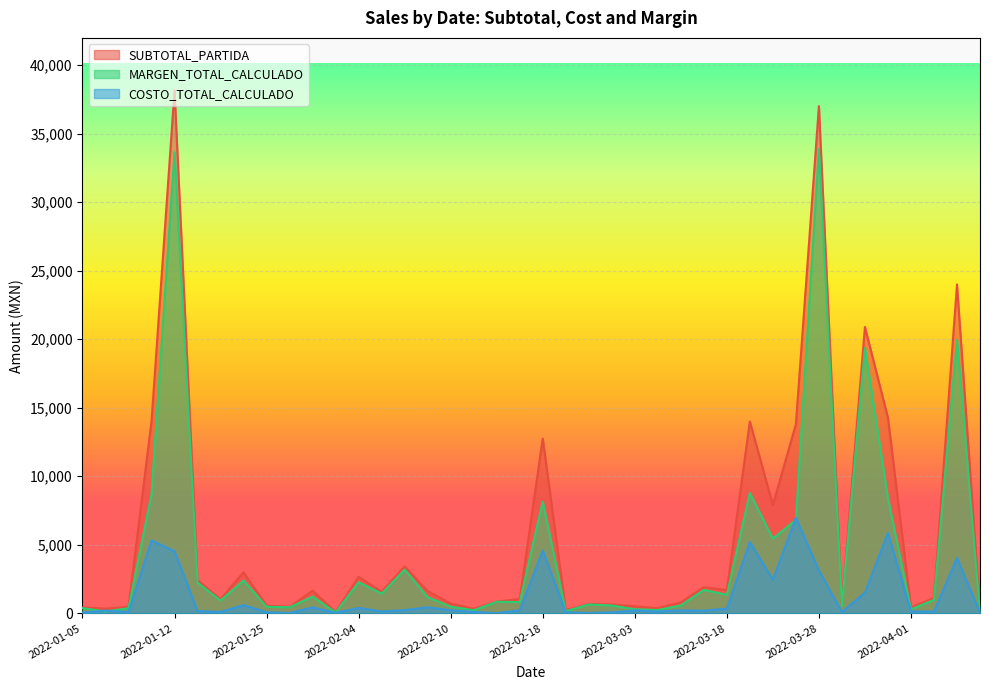

Rank the series by their average value, from highest to lowest.

SUBTOTAL_PARTIDA, MARGEN_TOTAL_CALCULADO, COSTO_TOTAL_CALCULADO